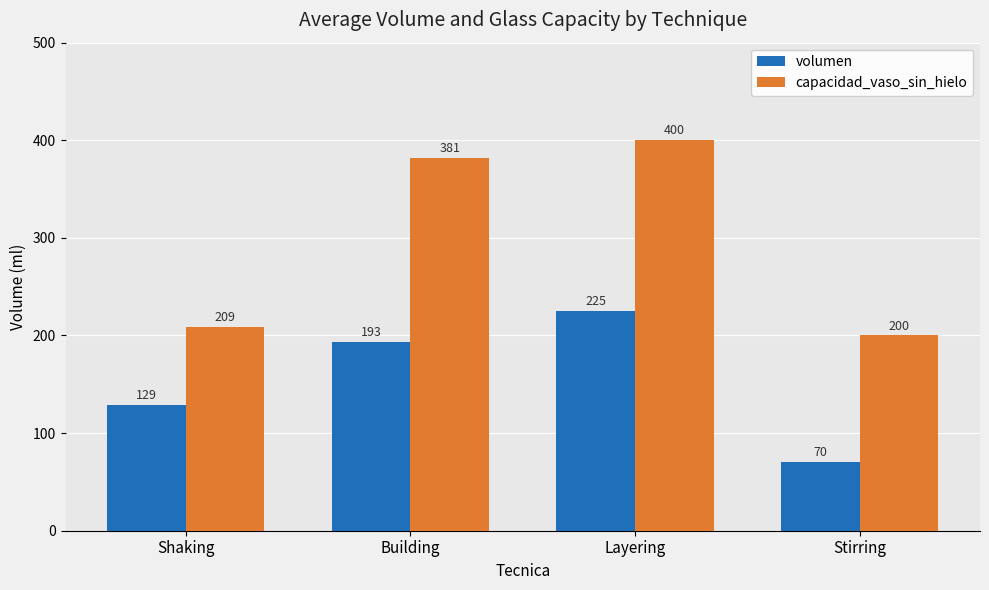

Are the bars grouped side by side (vs. stacked)?

Yes